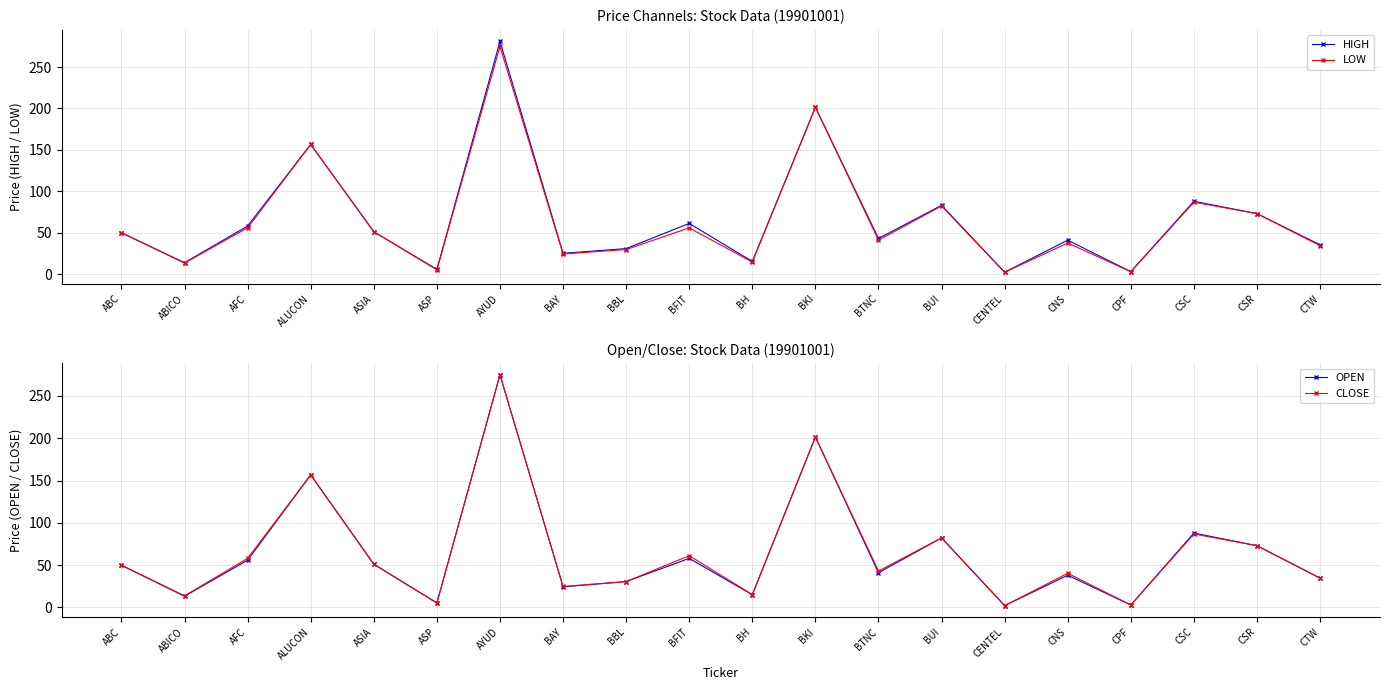

How many lines are shown in the chart?

4